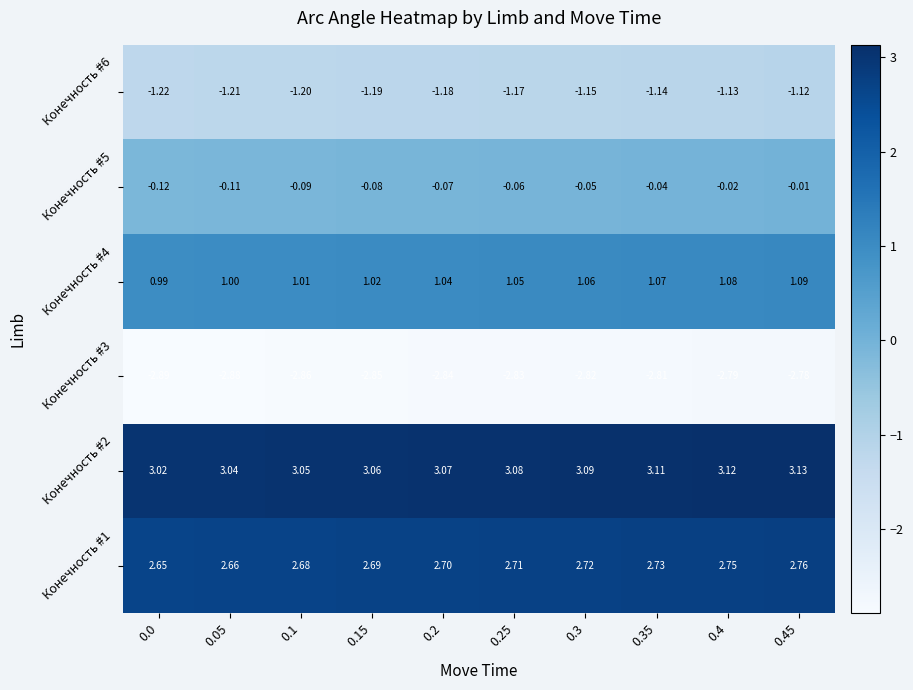

Count the number of categories in the chart.

10